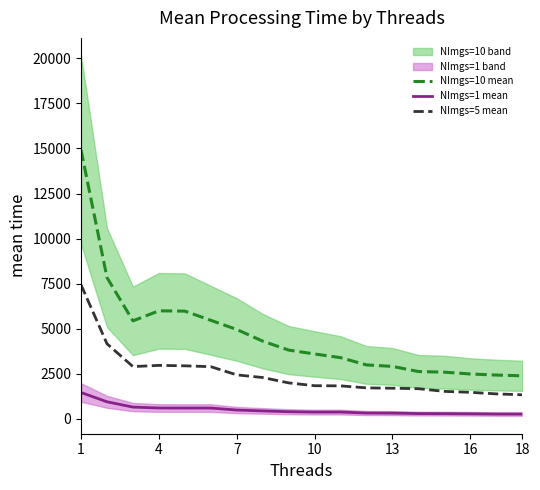

True or false: NImgs=5 mean and NImgs=10 mean cross at least once.

False